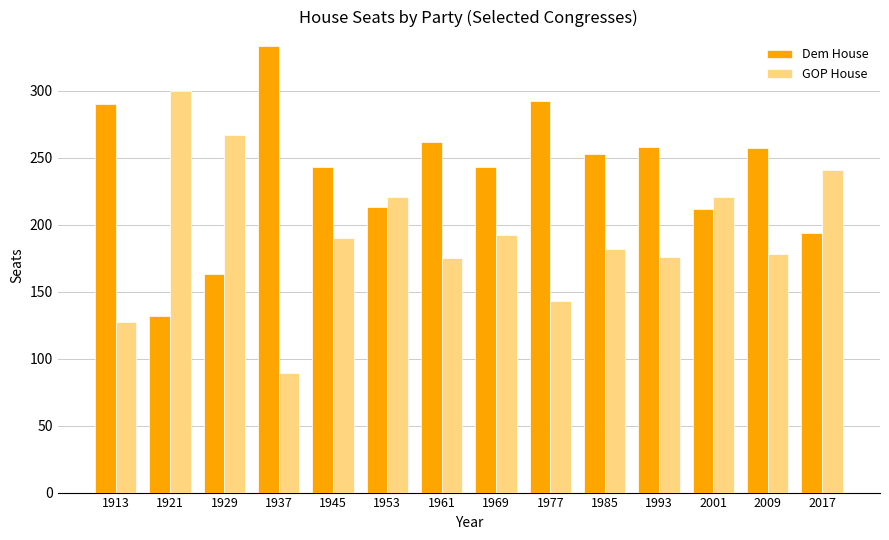

Where does the GOP House series first go above 190?

1921